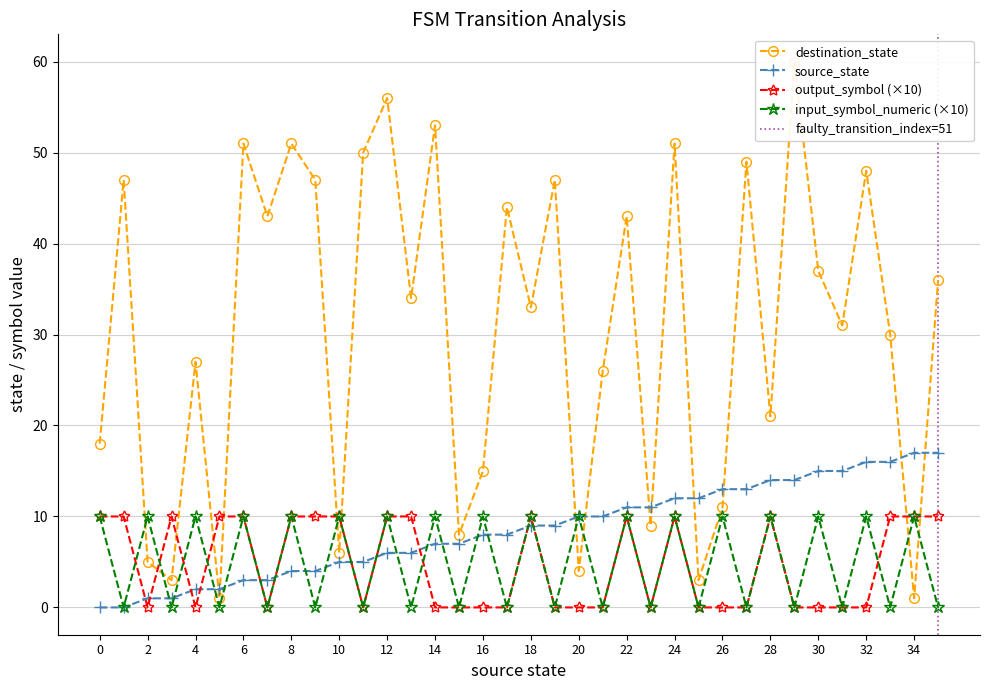

The output_symbol series shows 0 at 14. True or false?

True